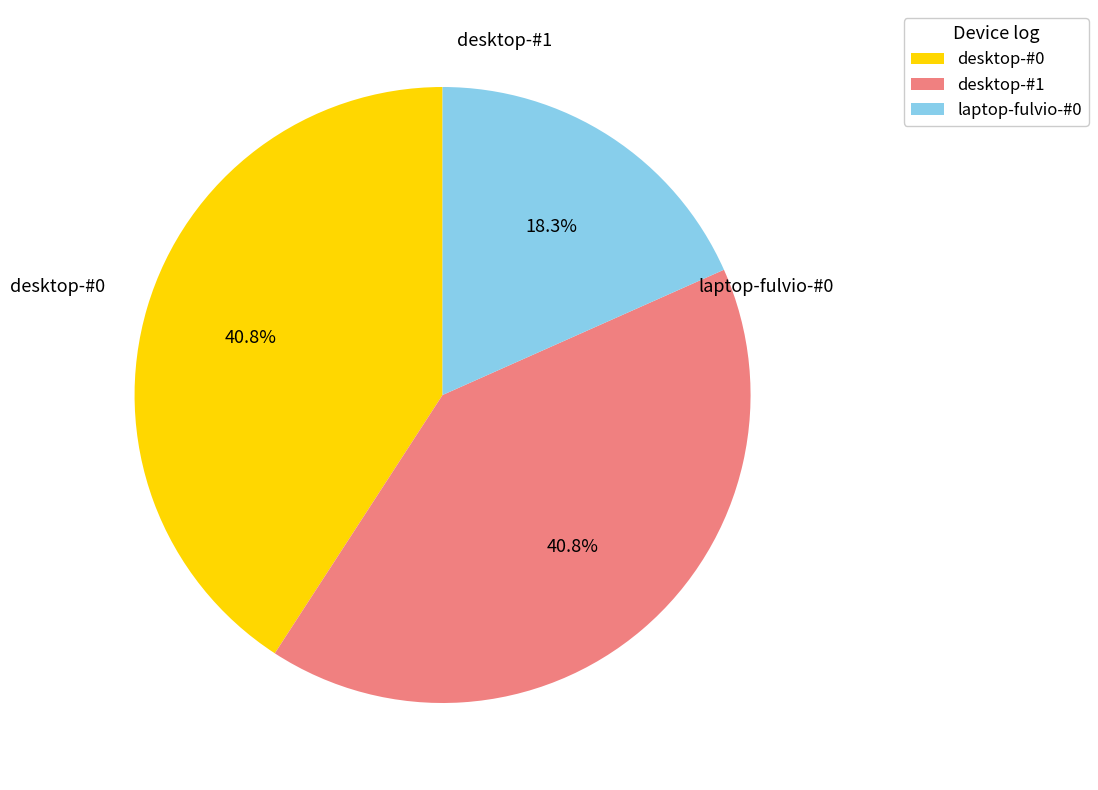

Count the number of slices in the pie.

3